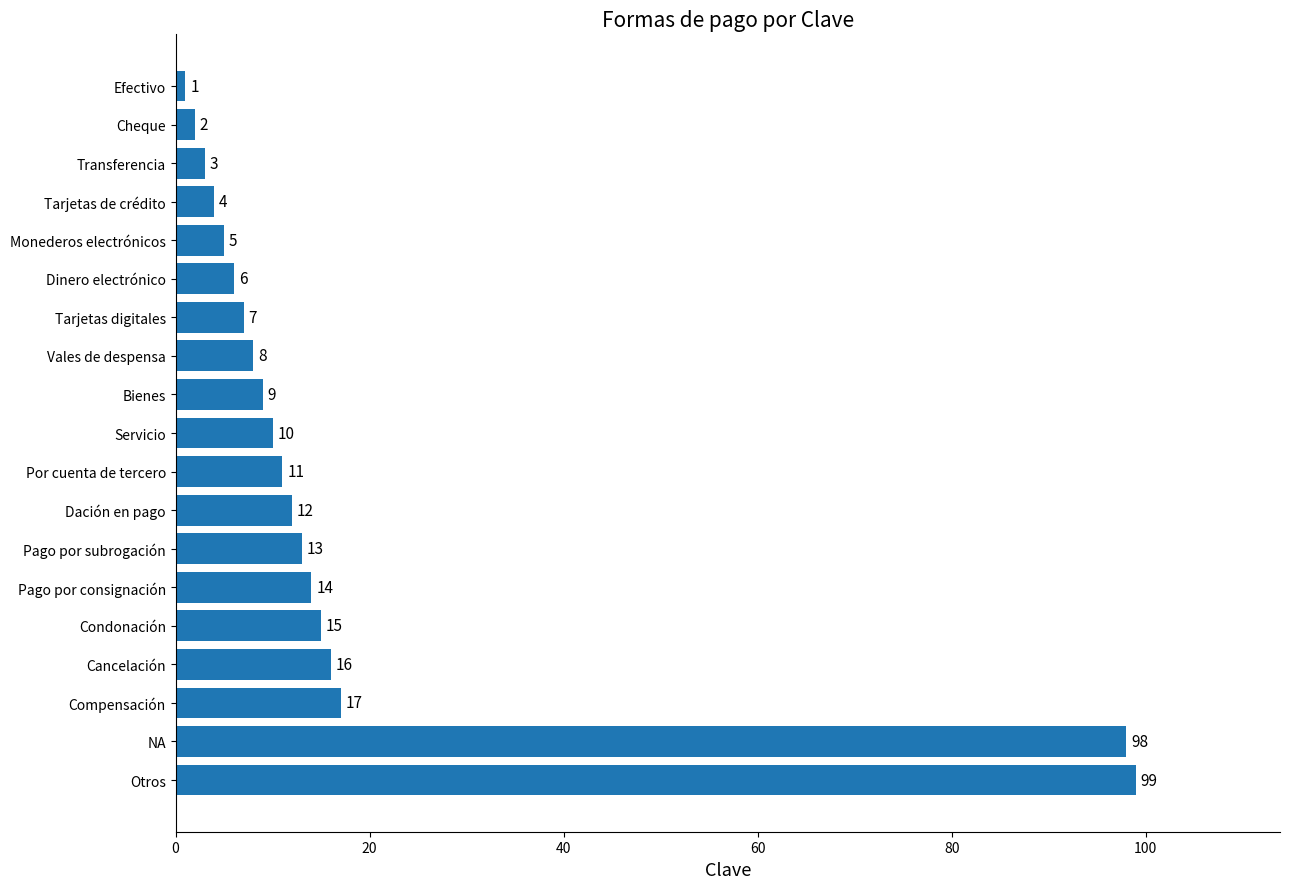

Rank the categories by value from highest to lowest.

Otros, NA, Compensación, Cancelación, Condonación, Pago por consignación, Pago por subrogación, Dación en pago, Por cuenta de tercero, Servicio, Bienes, Vales de despensa, Tarjetas digitales, Dinero electrónico, Monederos electrónicos, Tarjetas de crédito, Transferencia, Cheque, Efectivo